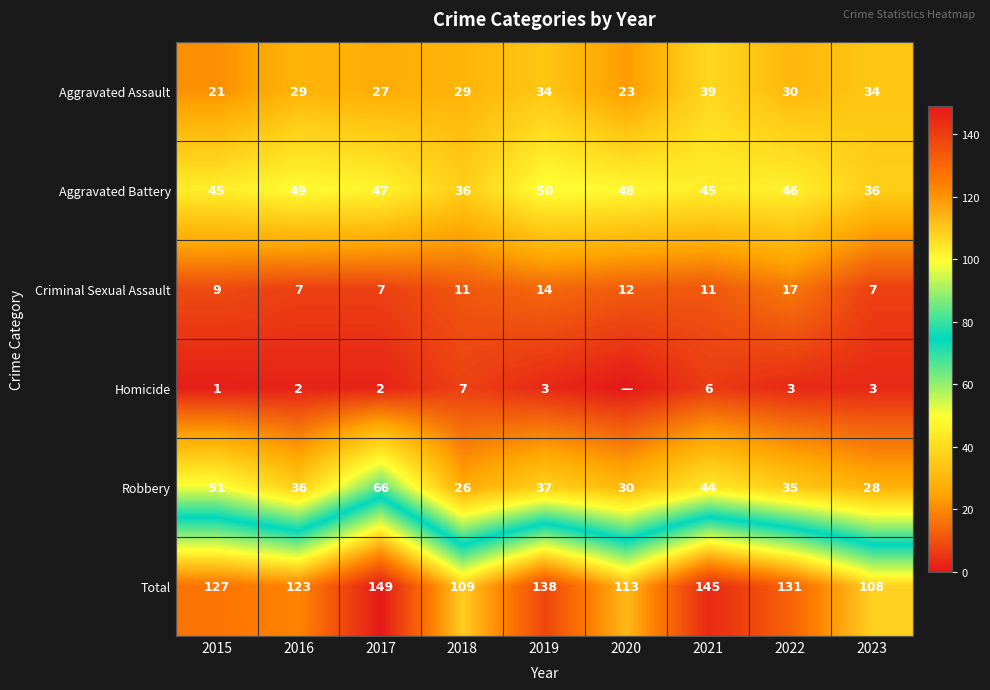

Which label corresponds to the largest value in the chart?

2017